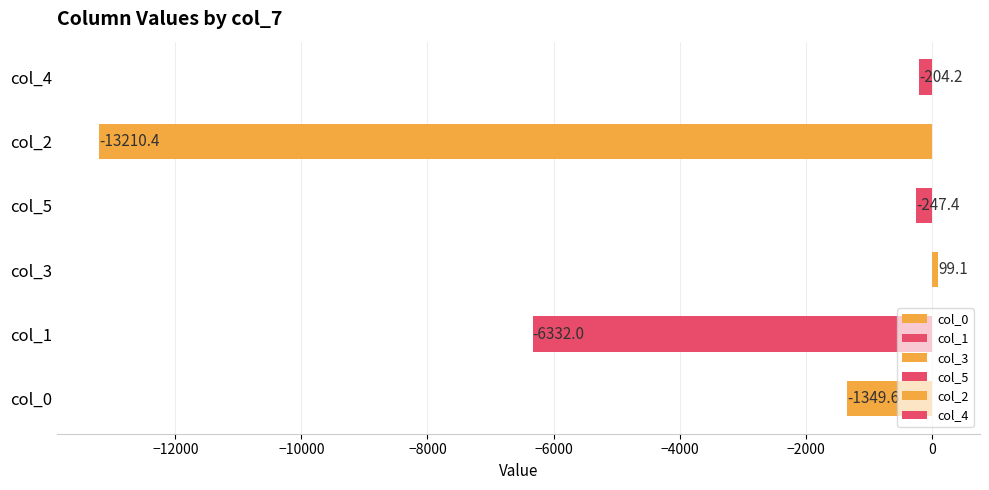

What value does the data have at col_3?

99.1